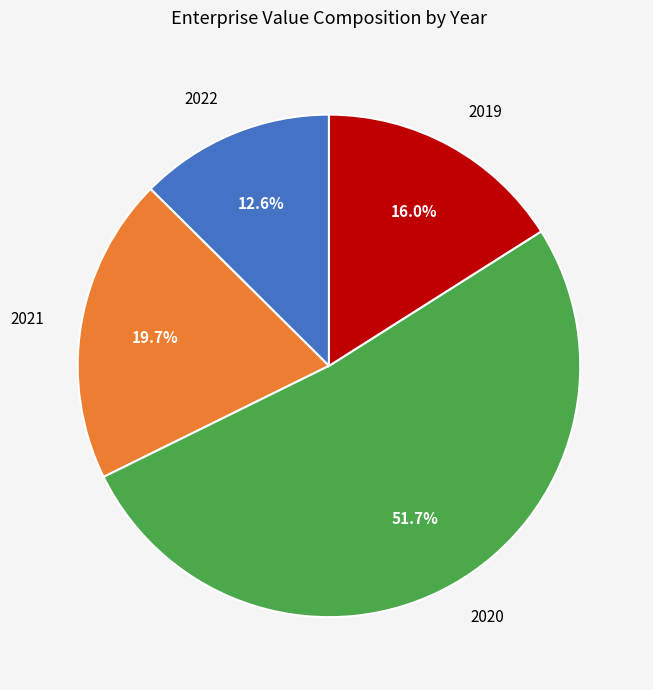

How many slices are in this pie chart?

4